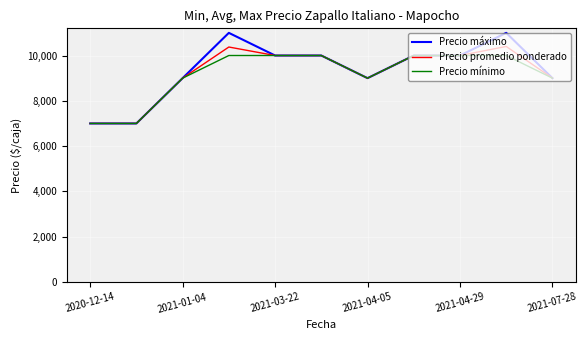

What is the minimum value shown in the chart?

7000